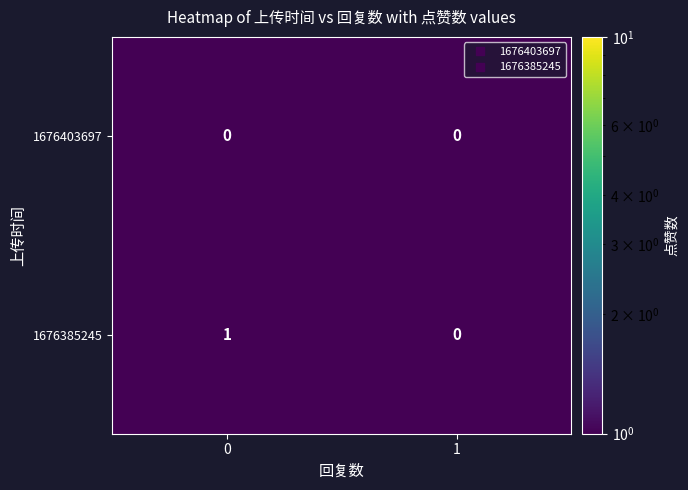

Which series changed the most between 0 and 1?

1676385245